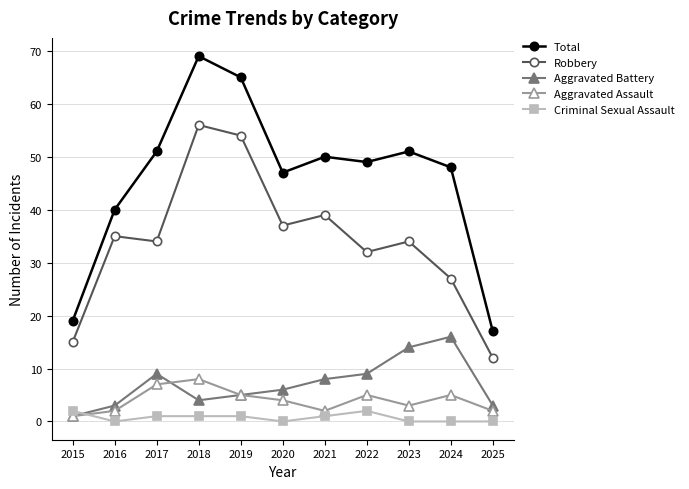

What is the minimum value for Robbery?

12